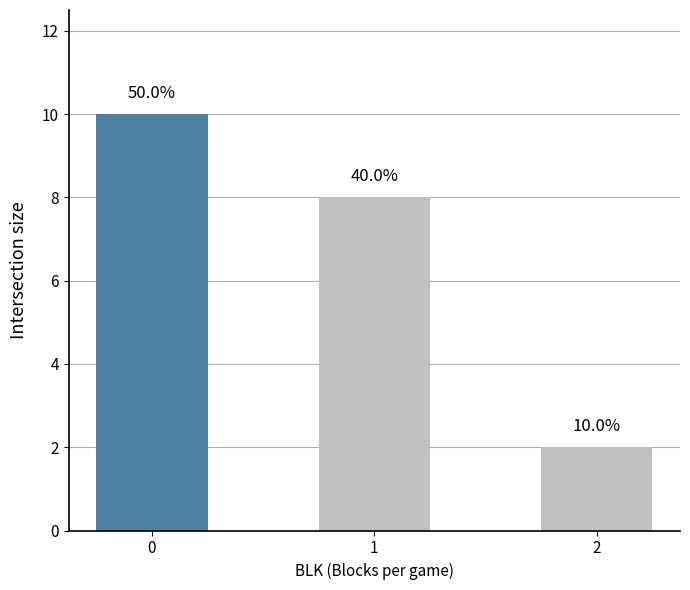

List the labels in order of value, largest first.

0, 1, 2